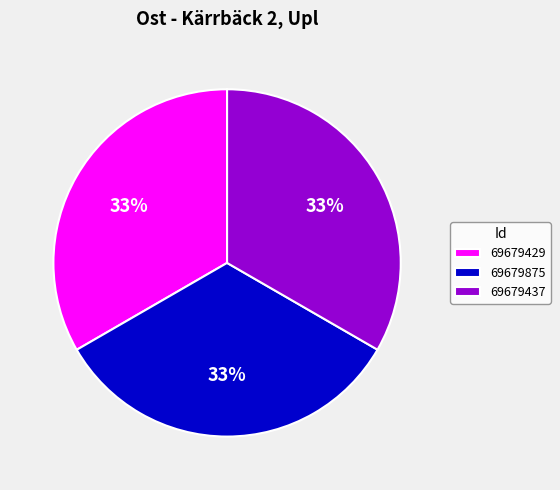

Does 69679429 represent more than half of the total?

No